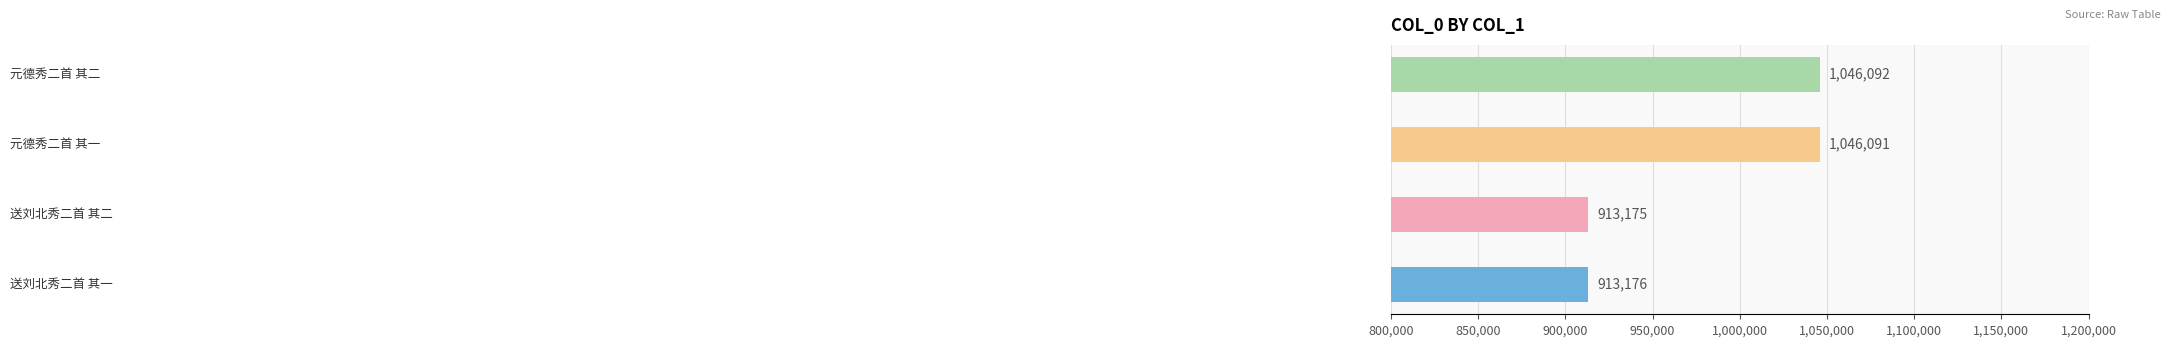

What is the sum of all values?

3918534